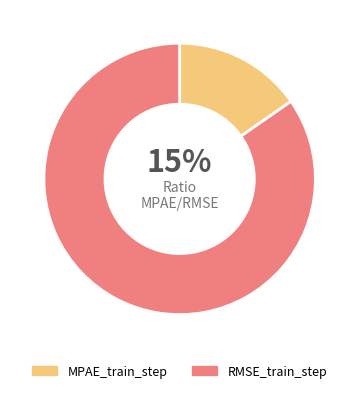

Which category has the biggest portion of the pie?

RMSE_train_step